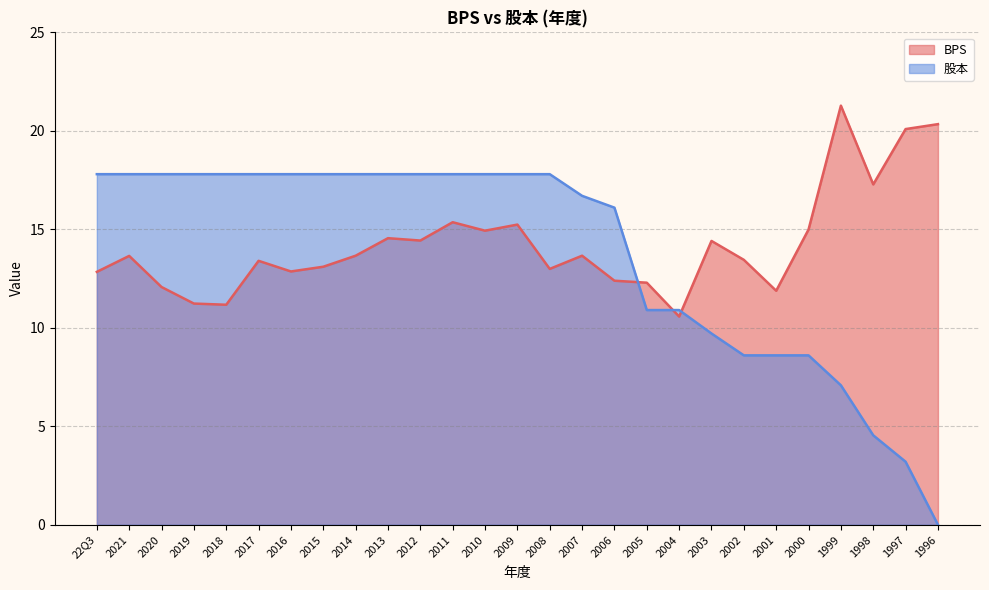

Which label corresponds to the smallest value in the chart?

1996